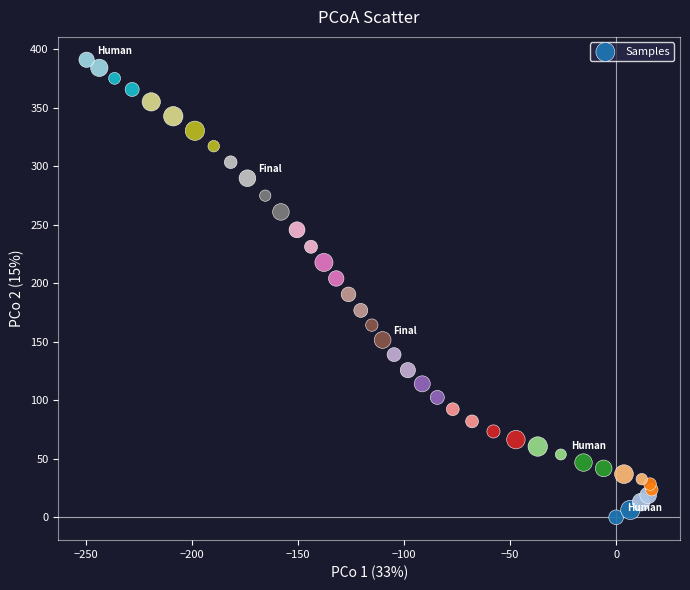

What is the range of Y values (max minus min)?

391.2